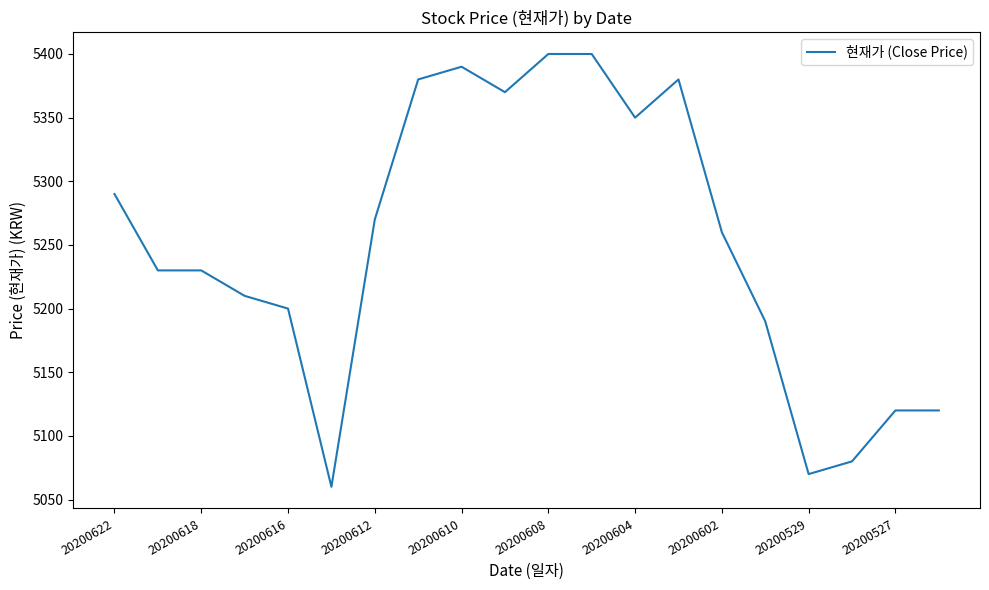

True or false: there are more than 1 points higher than both neighbors.

True